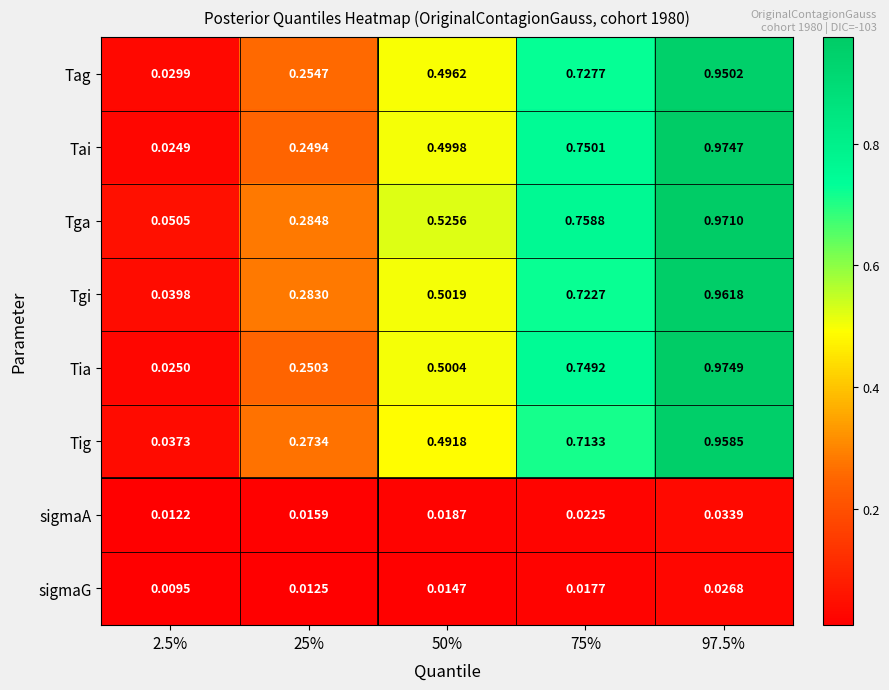

Which series has the largest range (max minus min)?

Tia